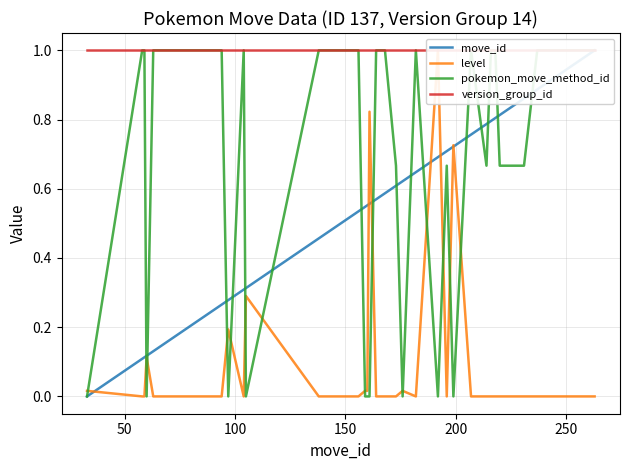

Reading right to left, list all the values displayed in this chart.

move_id: 1.0	0.9	0.9	0.9	0.9	0.9	0.9	0.8	0.8	0.8	0.8	0.8	0.7	0.7	0.7	0.6	0.6	0.6	0.6	0.6	0.6	0.6	0.5	0.5	0.5	0.5	0.3	0.3	0.3	0.3	0.3	0.2	0.2	0.2	0.2	0.1	0.1	0.1	0.1	0.0
level: 0.0	0.0	0.0	0.0	0.0	0.0	0.0	0.0	0.0	0.0	0.0	0.0	0.7	0.0	1.0	0.0	0.0	0.0	0.0	0.0	0.8	0.0	0.0	0.0	0.0	0.0	0.3	0.0	0.2	0.0	0.0	0.0	0.0	0.0	0.0	0.0	0.1	0.0	0.0	0.0
pokemon_move_method_id: 1.0	1.0	1.0	1.0	1.0	1.0	0.7	0.7	1.0	1.0	0.7	1.0	0.0	0.7	0.0	1.0	0.0	0.7	1.0	1.0	0.0	0.0	0.0	1.0	1.0	1.0	0.0	1.0	0.0	1.0	1.0	1.0	1.0	1.0	1.0	1.0	0.0	1.0	1.0	0.0
version_group_id: 1.0	1.0	1.0	1.0	1.0	1.0	1.0	1.0	1.0	1.0	1.0	1.0	1.0	1.0	1.0	1.0	1.0	1.0	1.0	1.0	1.0	1.0	1.0	1.0	1.0	1.0	1.0	1.0	1.0	1.0	1.0	1.0	1.0	1.0	1.0	1.0	1.0	1.0	1.0	1.0